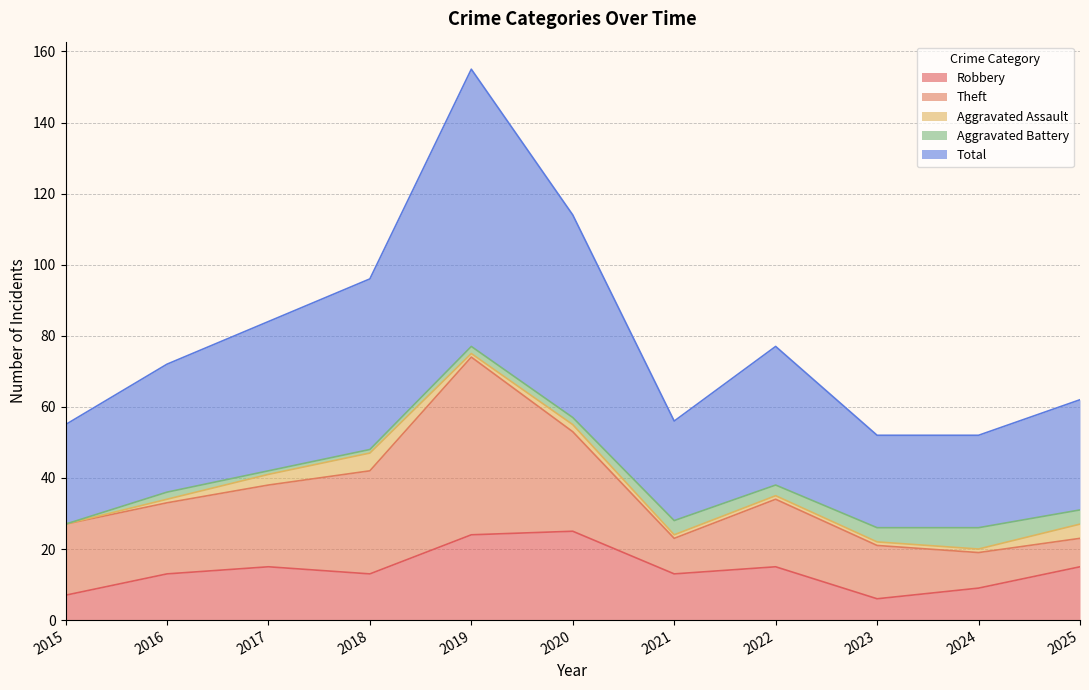

True or false: Aggravated Assault has more than 1 interior local peaks.

True